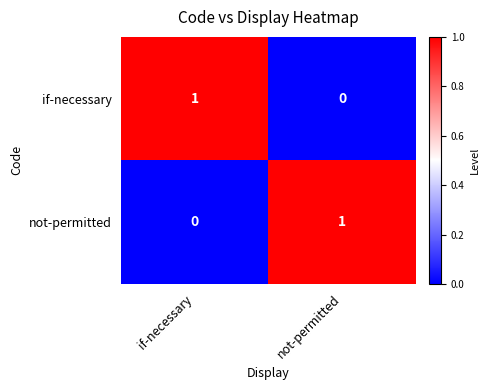

Count the number of categories in the chart.

2